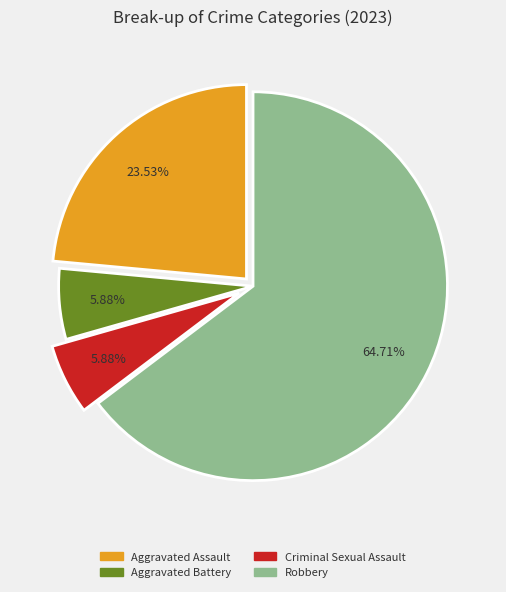

Is it true that Aggravated Battery is 6% of the pie?

True